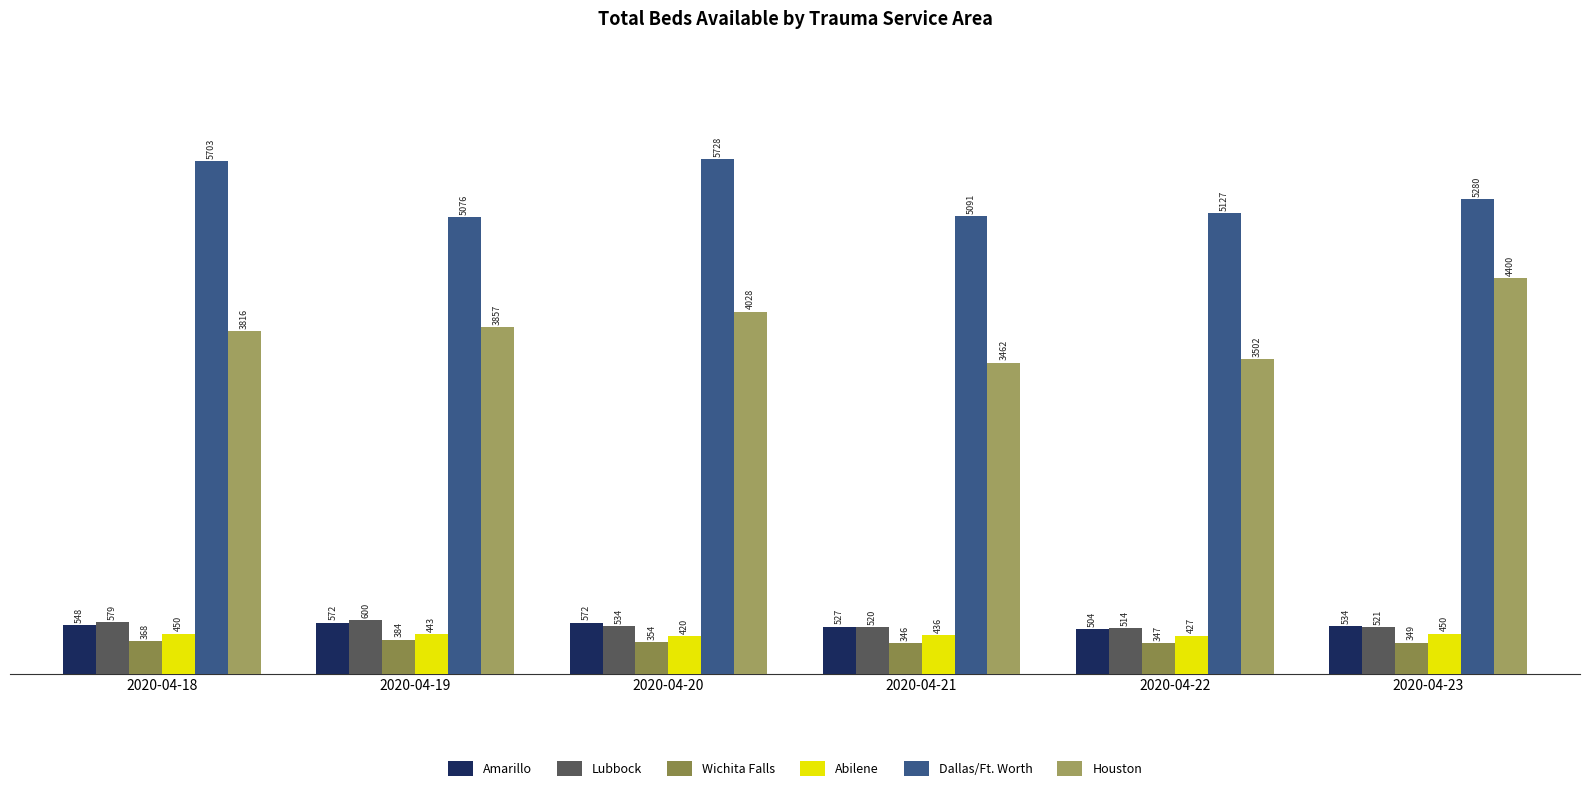

List the series in order of their peak value, lowest first.

Wichita Falls, Abilene, Amarillo, Lubbock, Houston, Dallas/Ft. Worth